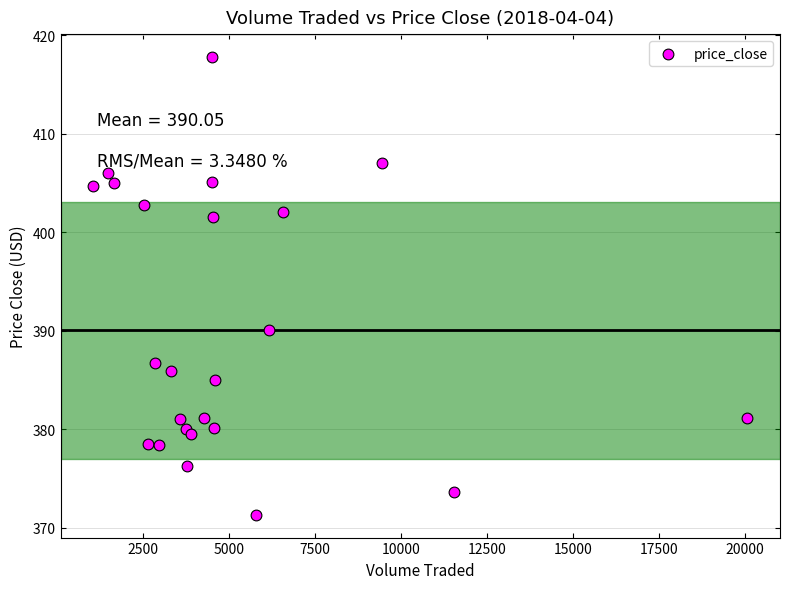

What Y value in the scatter plot is closest to 394?

390.1